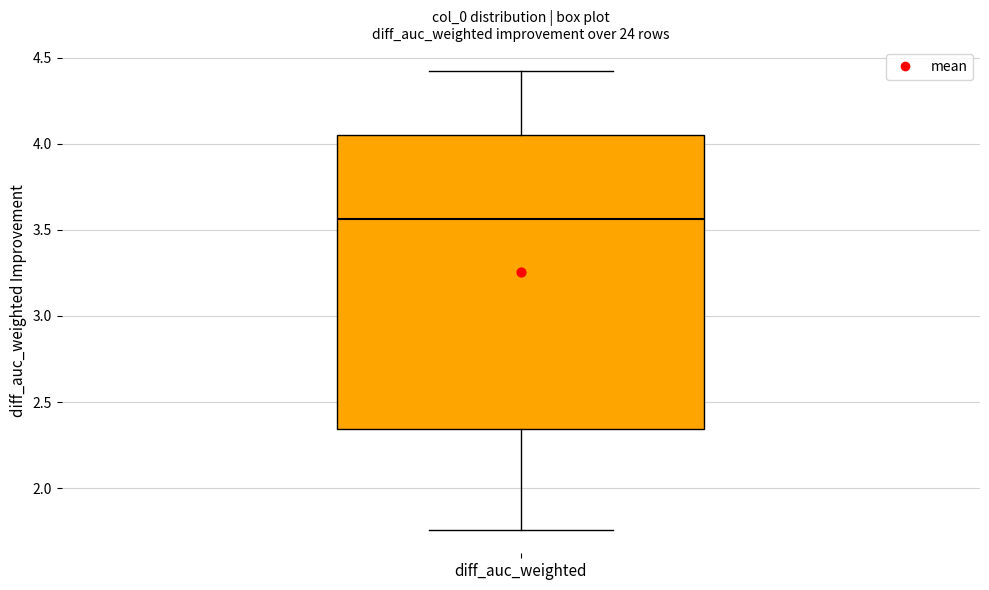

Where does the lower whisker of the box for diff_auc_weighted end on the y-axis? The values are not printed on the chart, so give them approximately, as read against the axis.

1.75